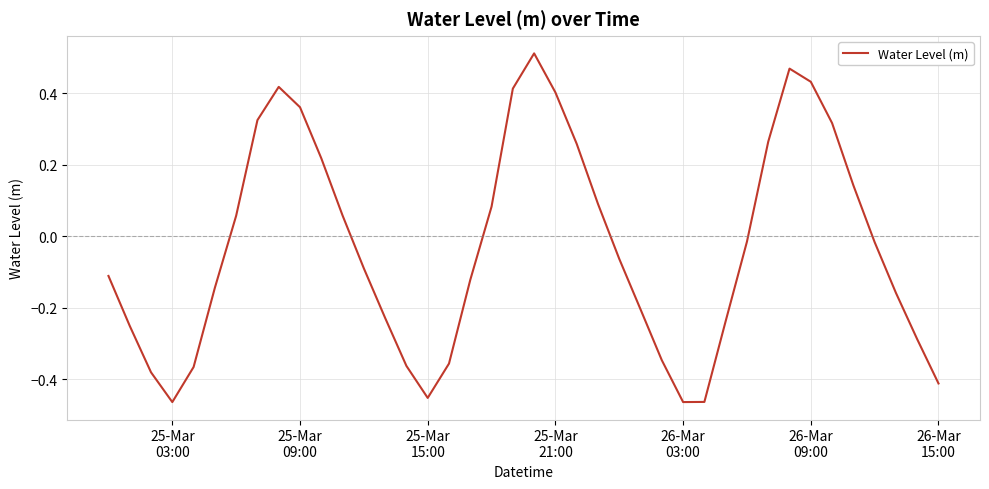

How many lines are shown in the chart?

1